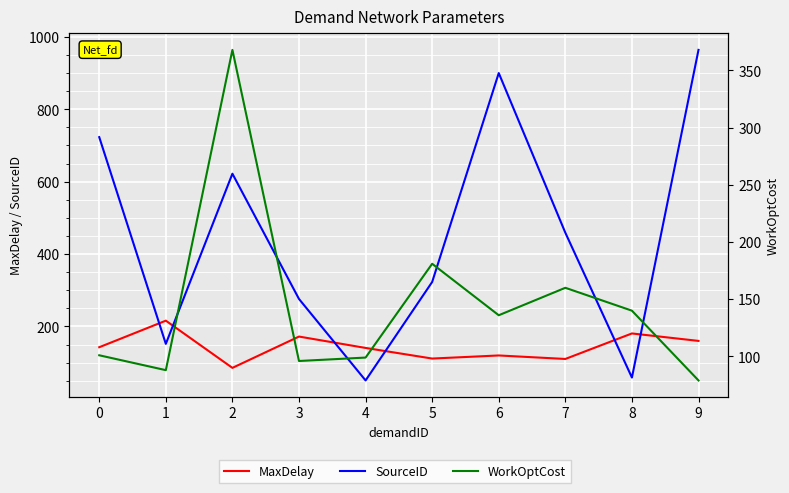

What is the average value of the WorkOptCost series?

144.8